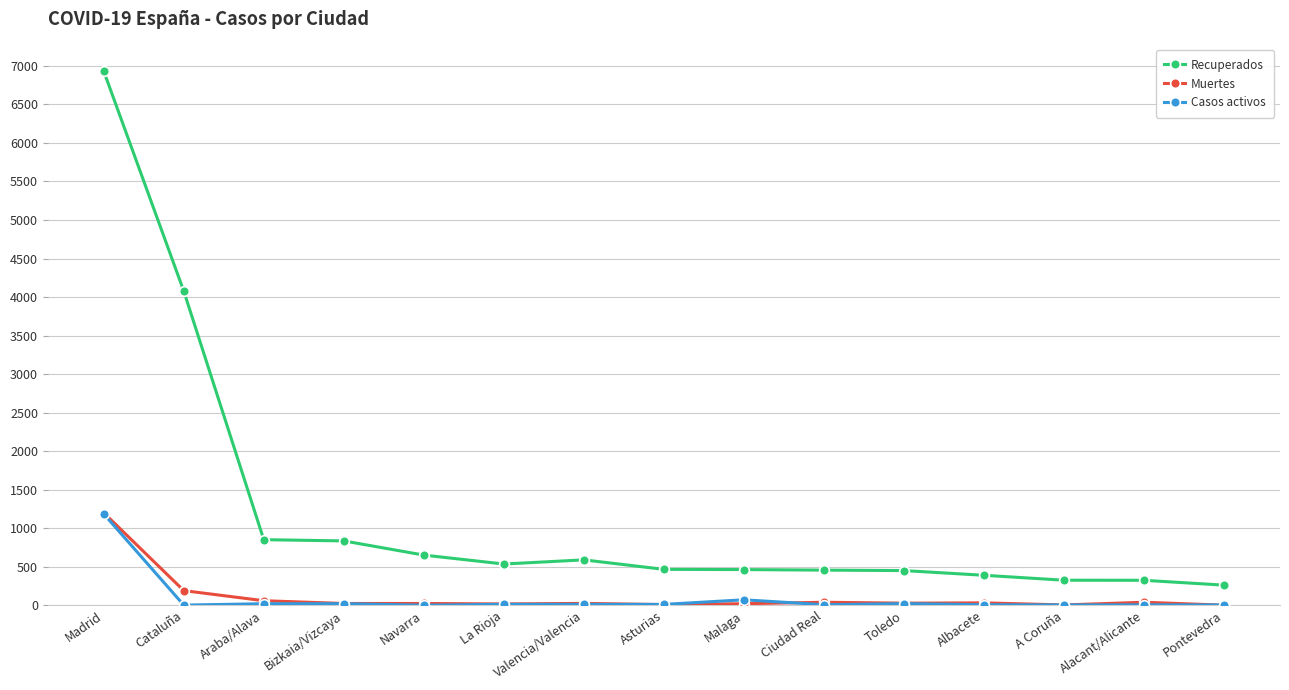

The Muertes series shows 2 at Pontevedra. True or false?

True